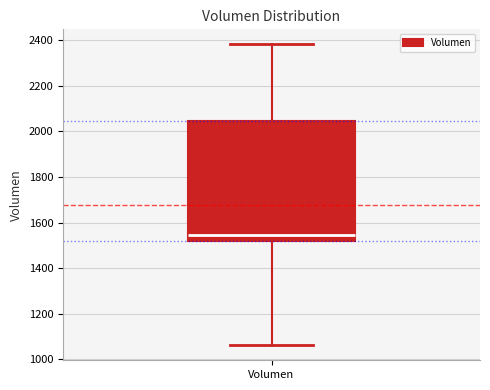

Where does the lower whisker of the box for Volumen end on the y-axis? The values are not printed on the chart, so give them approximately, as read against the axis.

1060